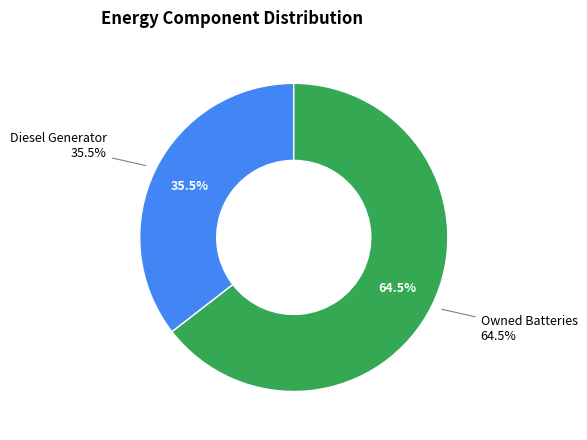

Is it true that Diesel Generator is 93% of the pie?

False